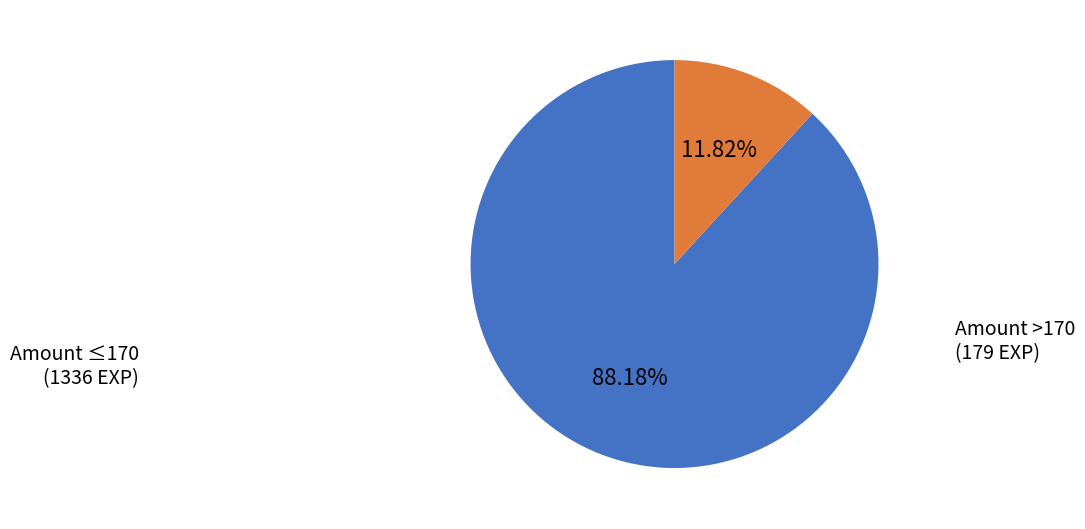

Is there a majority slice in this chart?

Yes